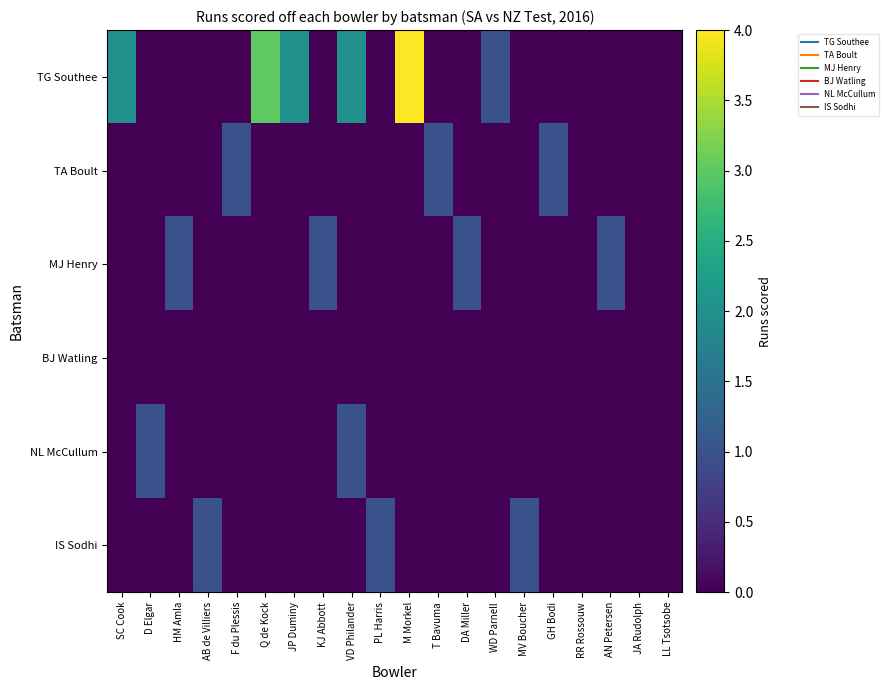

At which category is the sum across all series the highest?

M Morkel